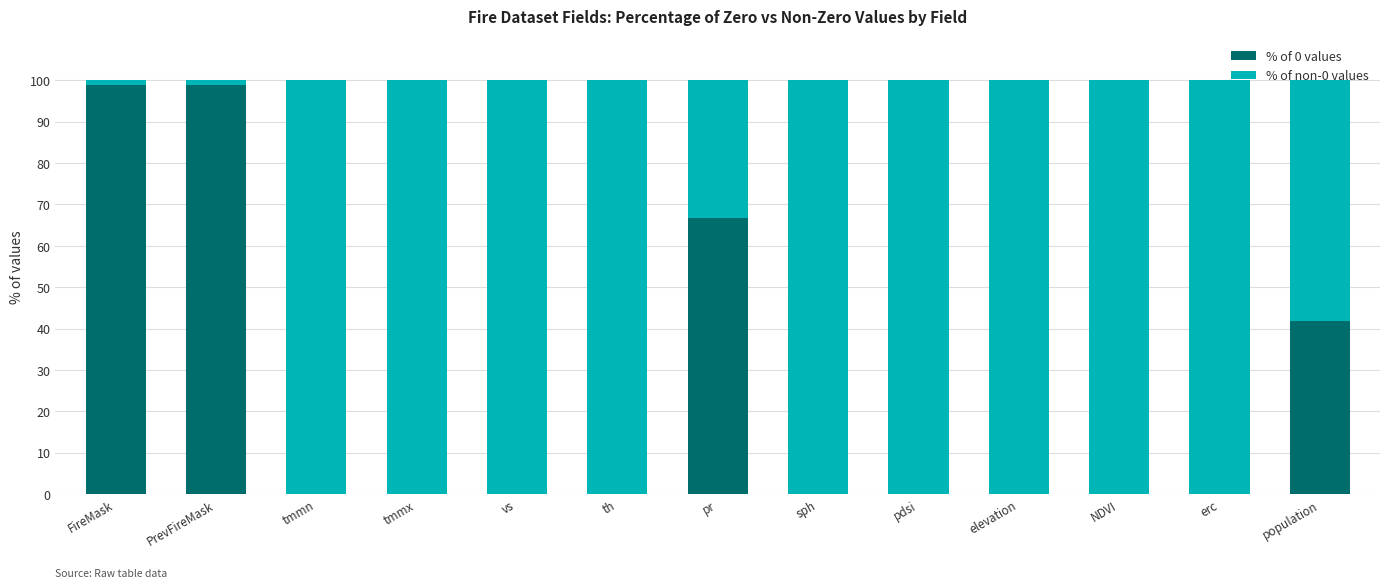

What is the total value across all series at tmmn?

100.0